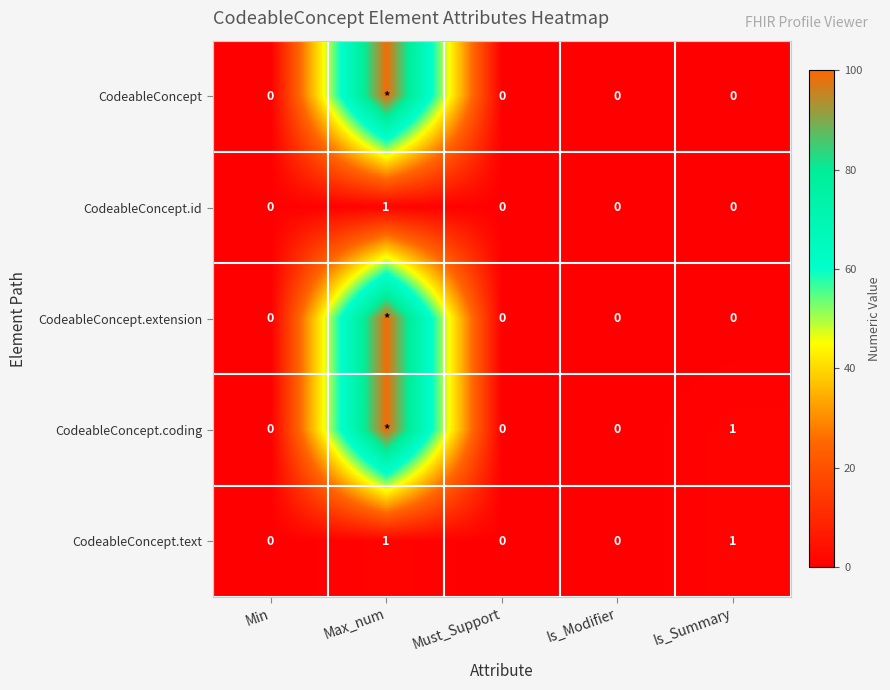

Between Min and Is_Summary, which is larger?

Min